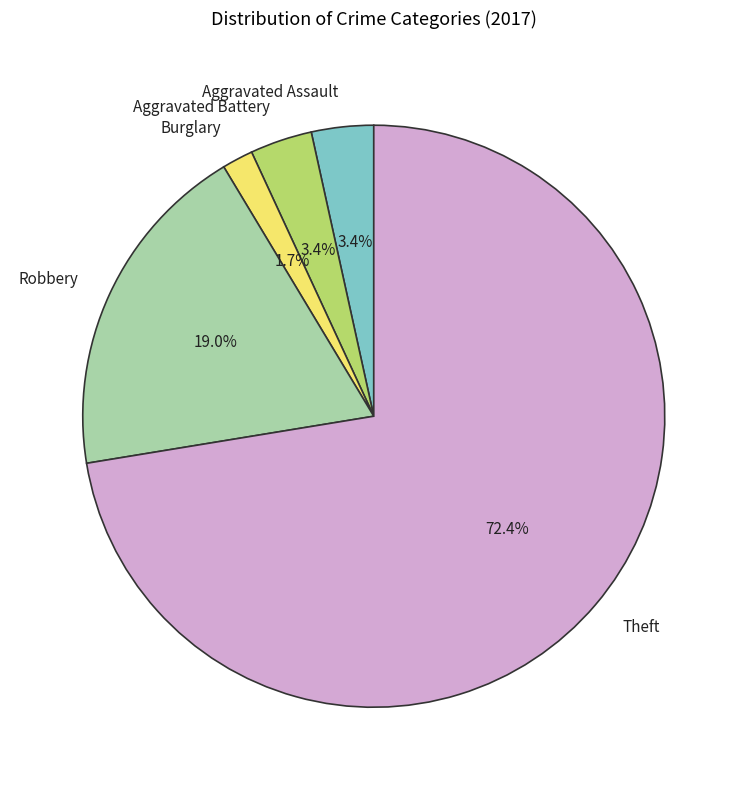

Which has a higher value, Aggravated Battery or Theft?

Theft